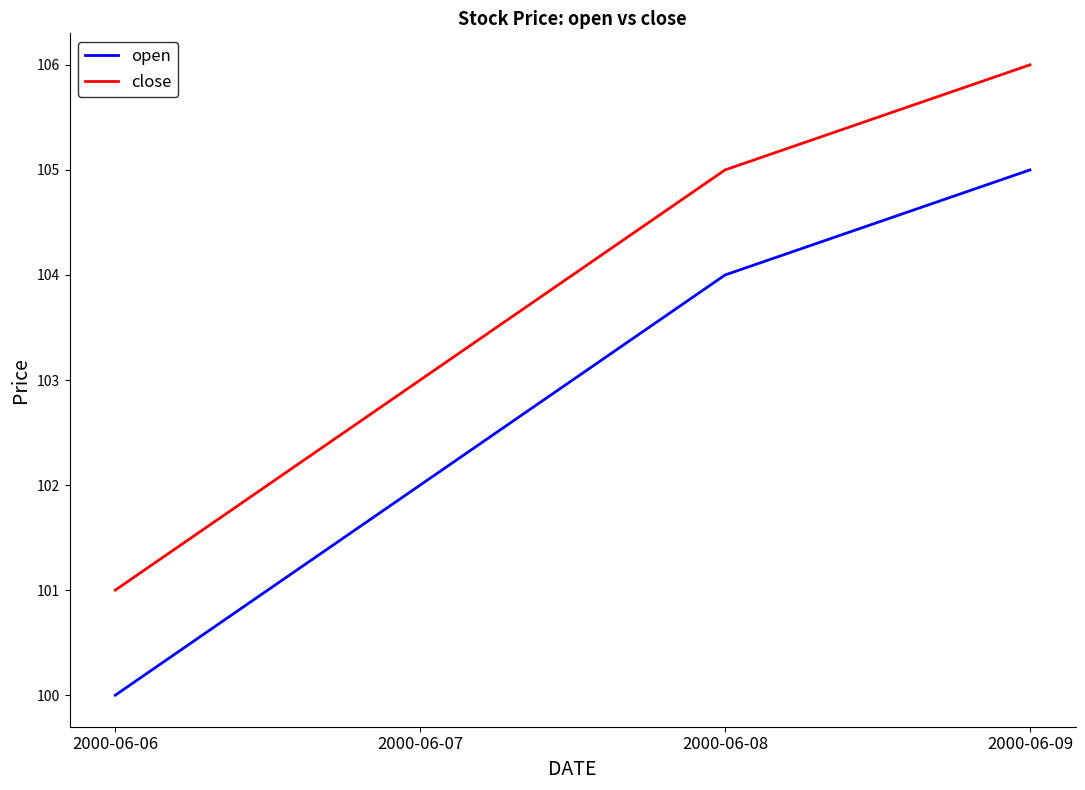

Which category has the lowest value in the close series?

2000-06-06